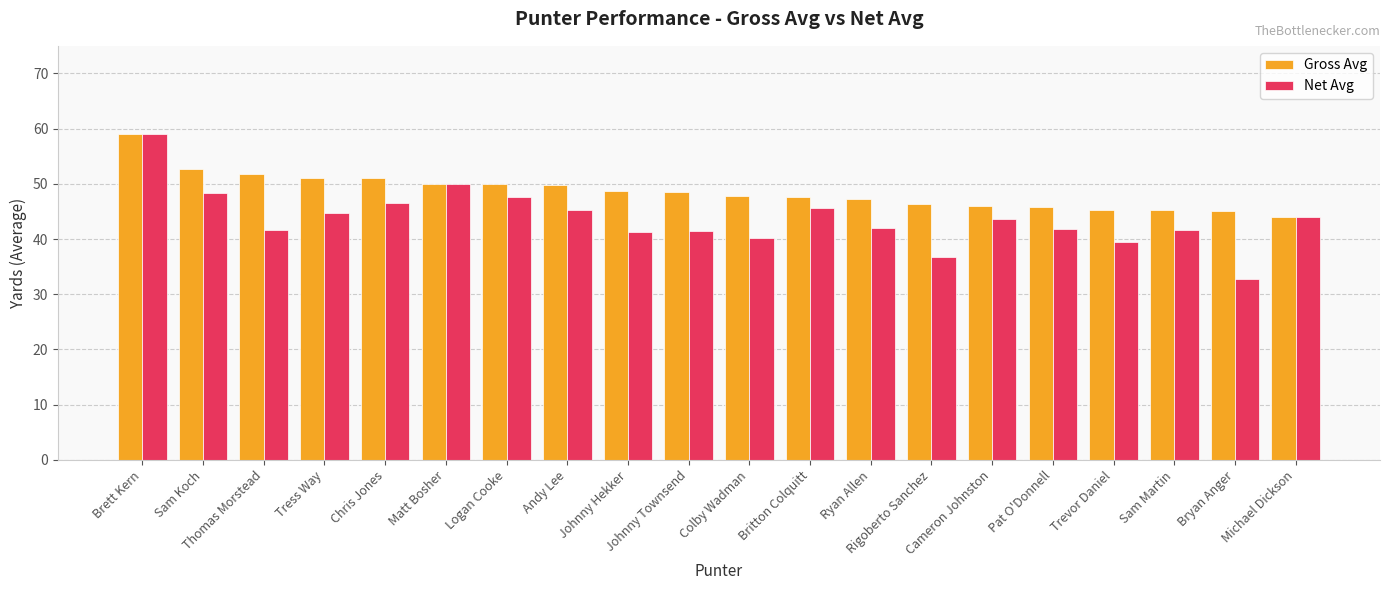

At which category is the sum across all series the highest?

Brett Kern